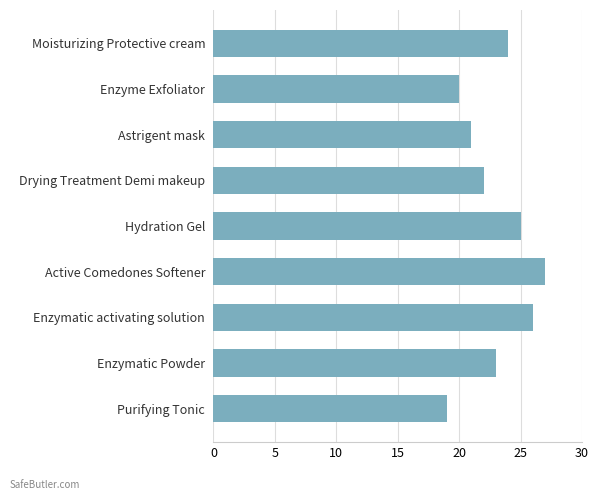

Rank the categories by value from highest to lowest.

Active Comedones Softener, Enzymatic activating solution, Hydration Gel, Moisturizing Protective cream, Enzymatic Powder, Drying Treatment Demi makeup, Astrigent mask, Enzyme Exfoliator, Purifying Tonic